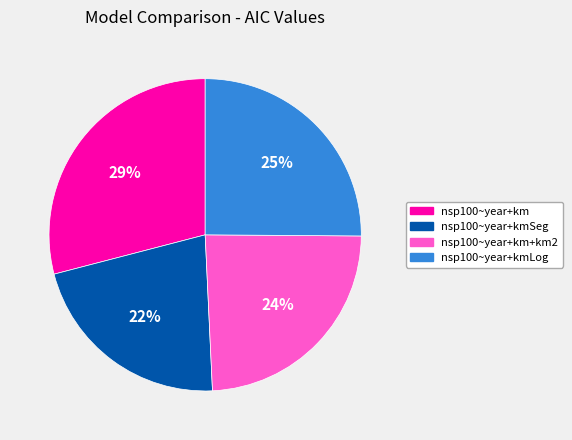

Is there a majority slice in this chart?

No